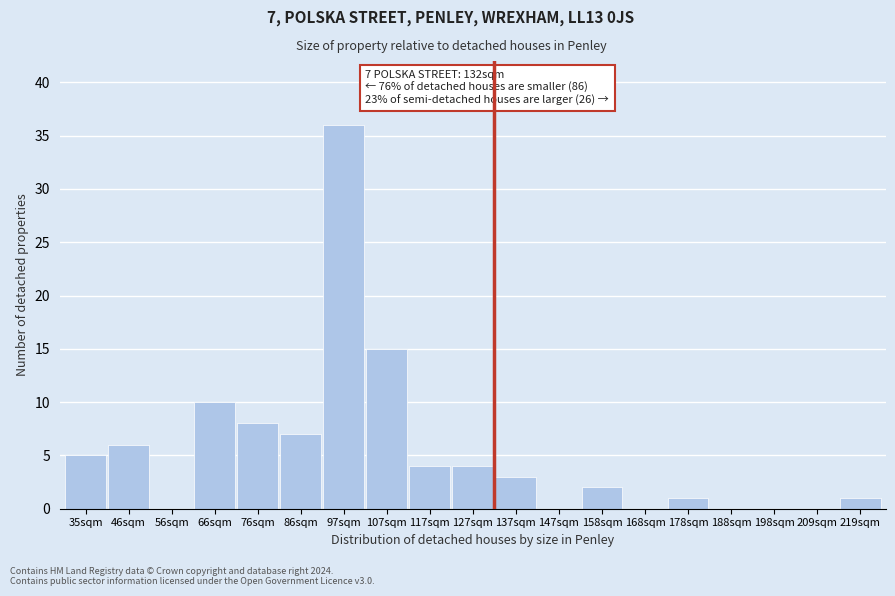

What is the maximum value shown in the chart?

36